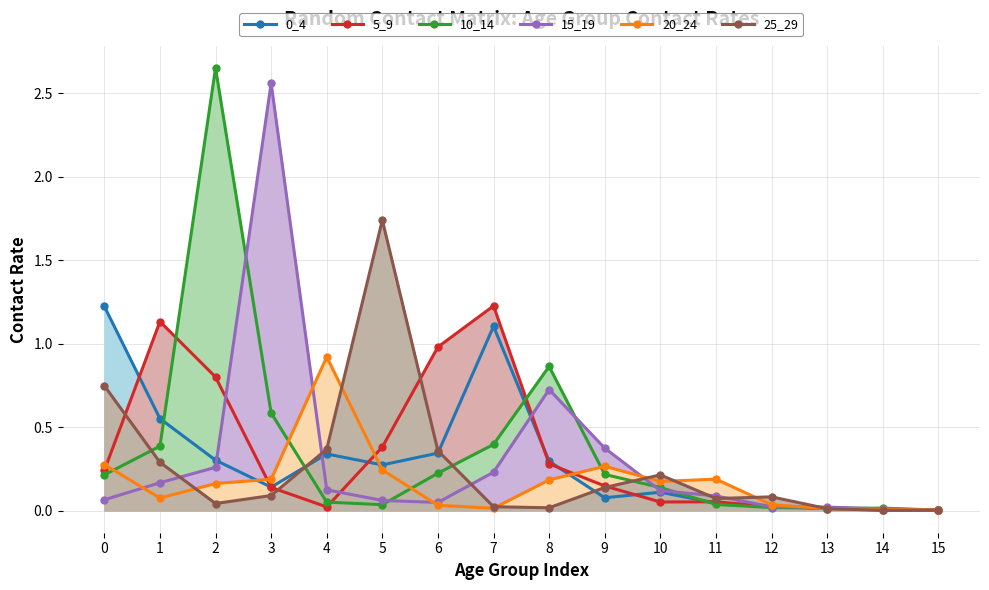

What is the average value of the 25_29 series?

0.3